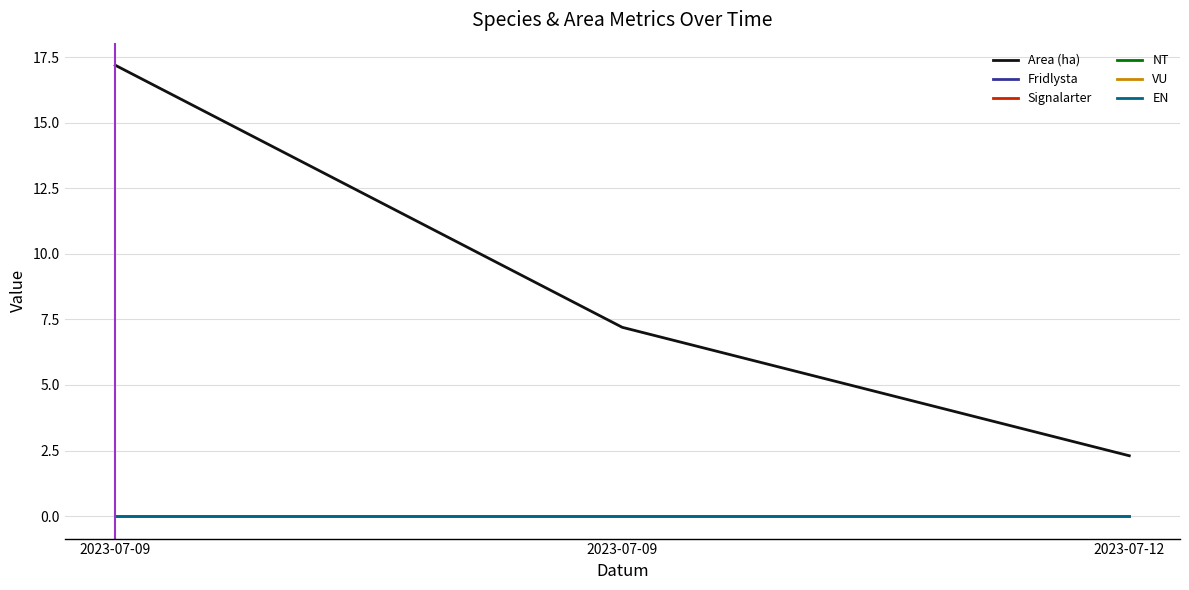

Does the chart have visible grid lines?

Yes